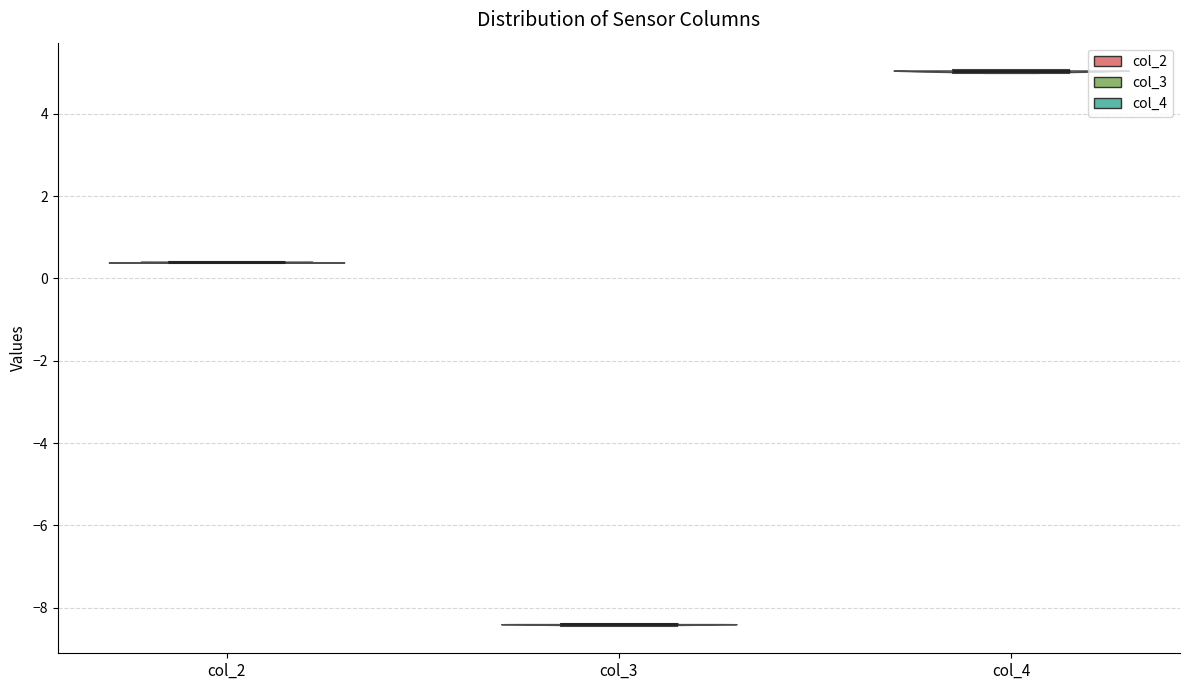

What is the lowest point the violin for col_3 reaches on the y-axis? The values are not printed on the chart, so give them approximately, as read against the axis.

-8.4